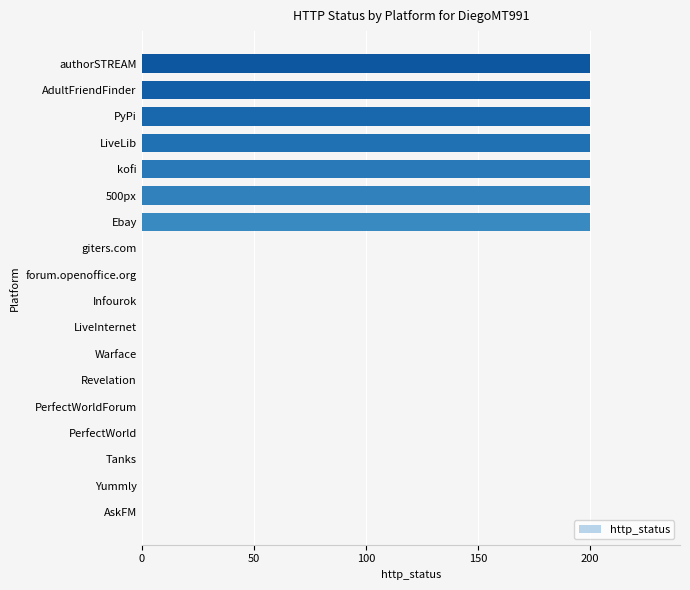

Count the number of categories in the chart.

18